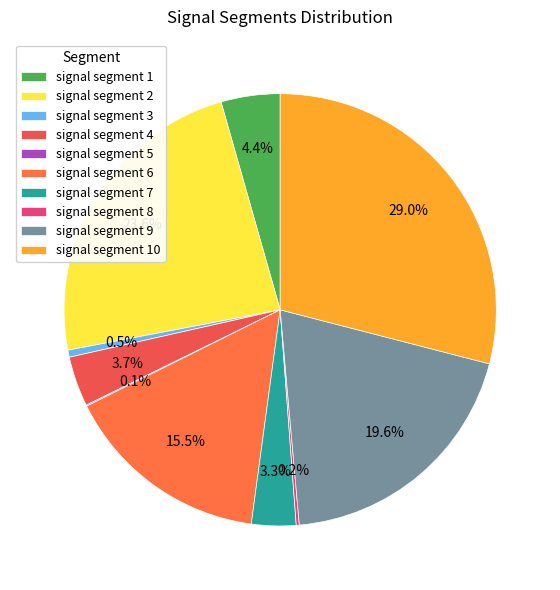

To the nearest percent, what percentage of the pie is signal segment 7?

3%